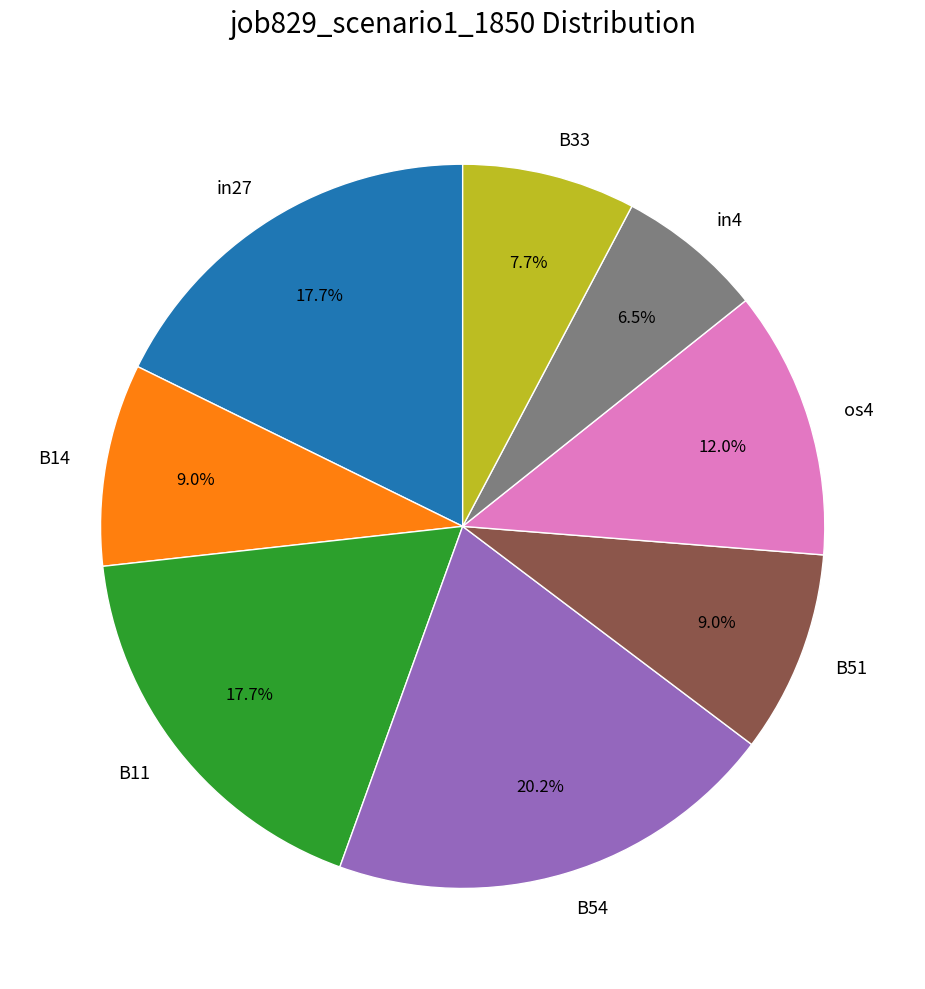

The B11 slice represents 18% of the pie. True or false?

True